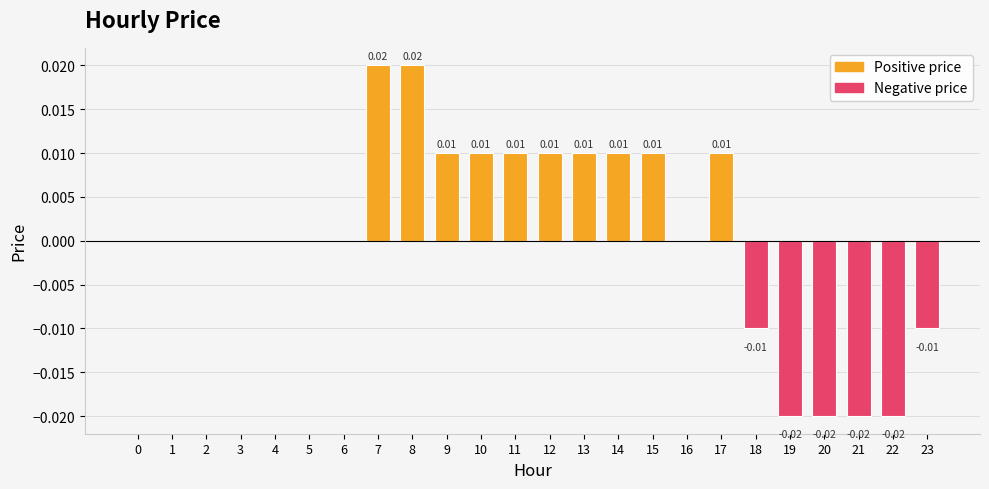

Is it true that the value at 13 is 0.0?

True